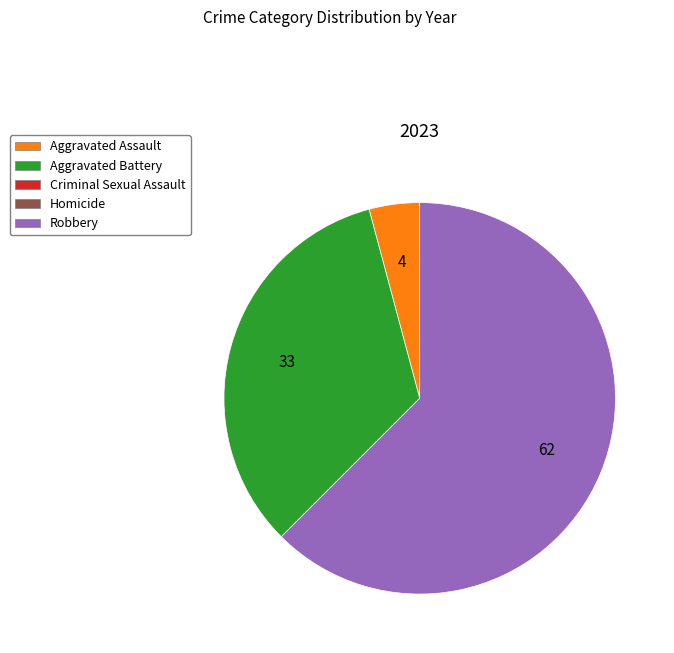

Is there any slice that represents more than half of the pie?

Yes